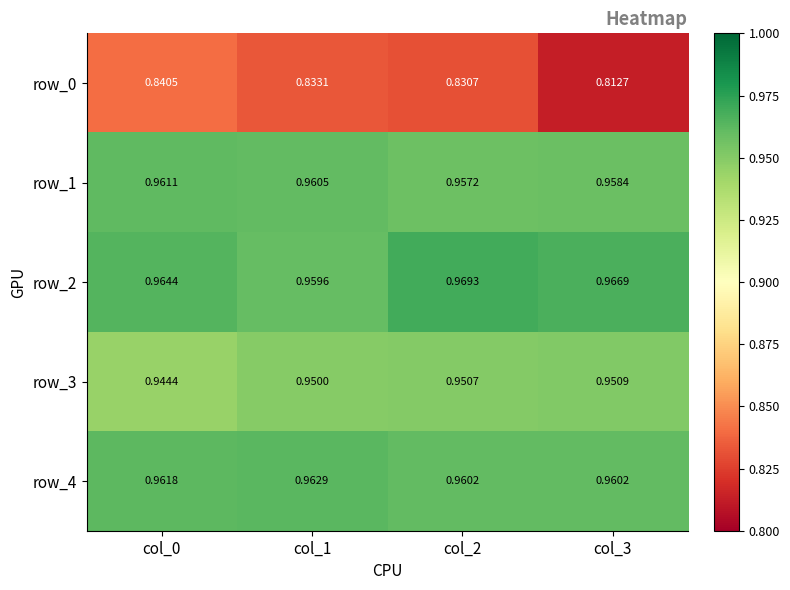

Is the value of row_0 at col_0 greater than the value of row_3 at col_3?

No